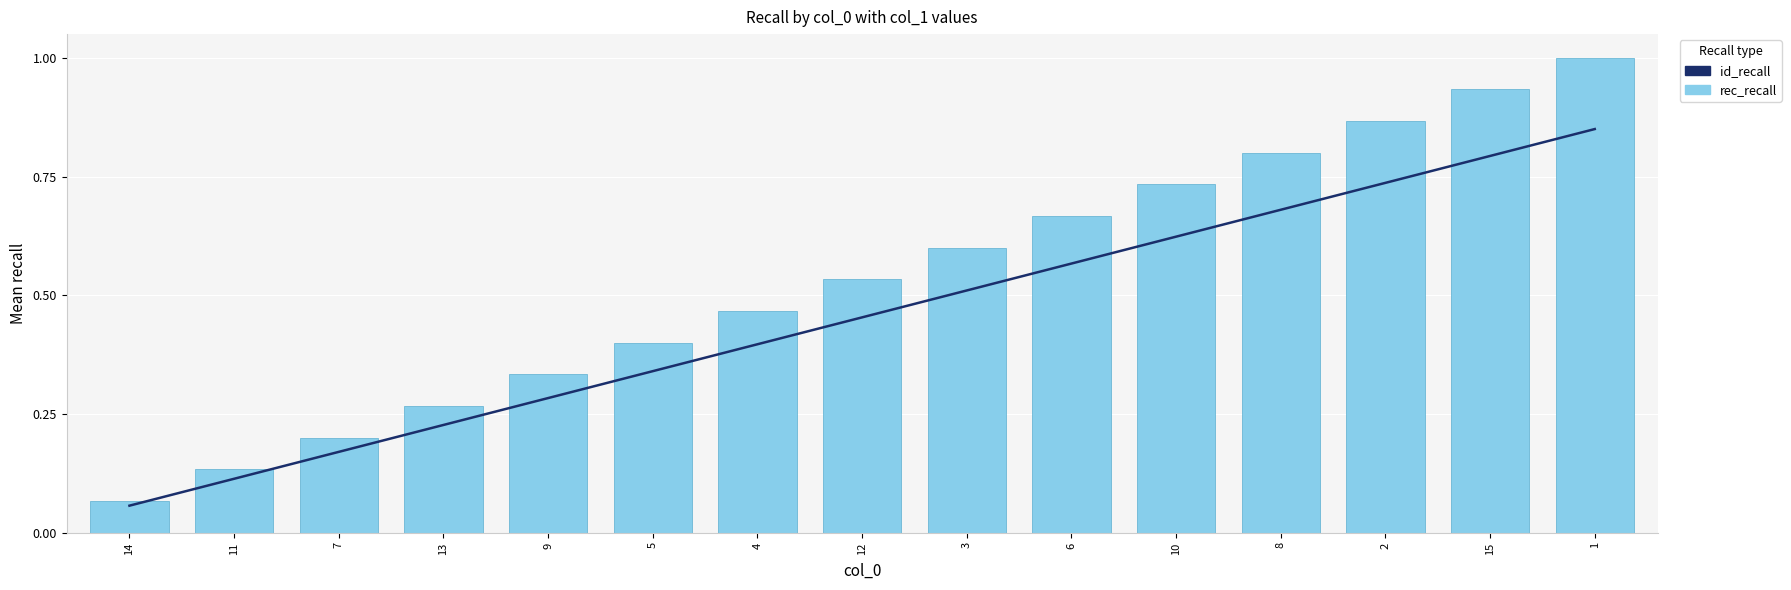

Is it true that id_recall equals 0.8 at 15?

True